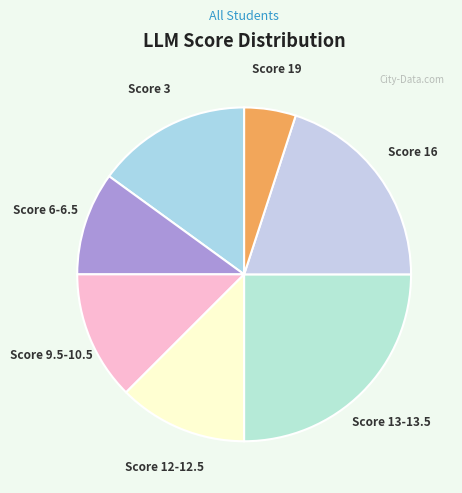

The Score 13-13.5 slice represents 40% of the pie. True or false?

False